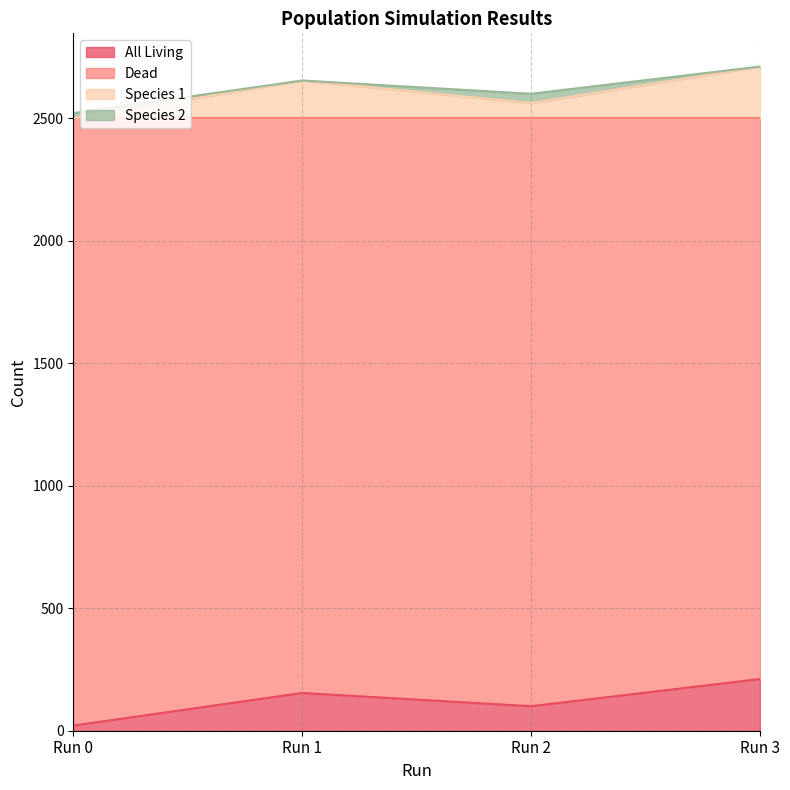

Rank the categories by All Living value from highest to lowest.

Run 3, Run 1, Run 2, Run 0